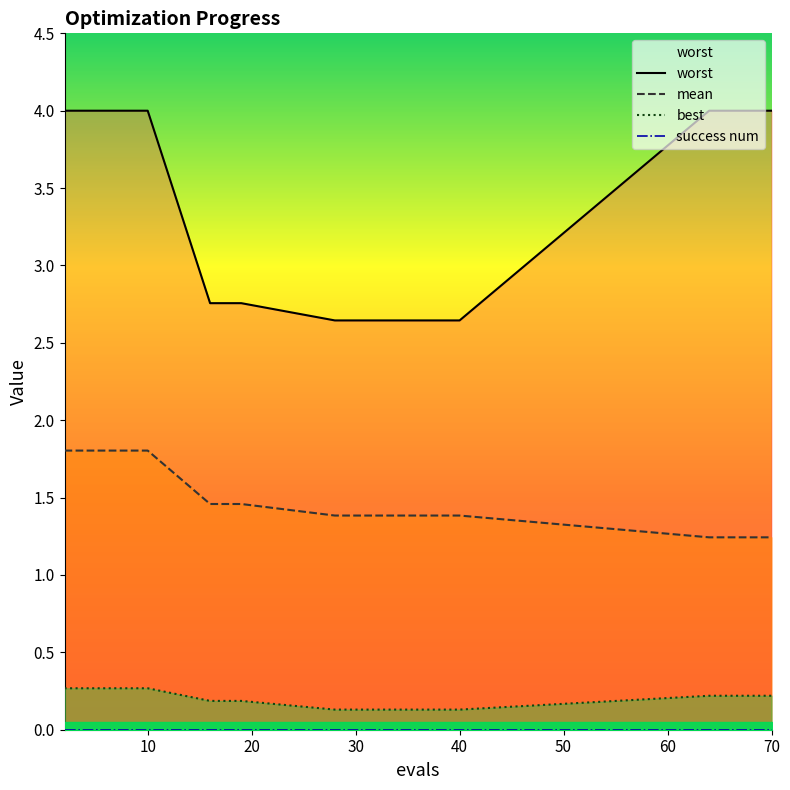

What is the highest value of the mean series?

1.8